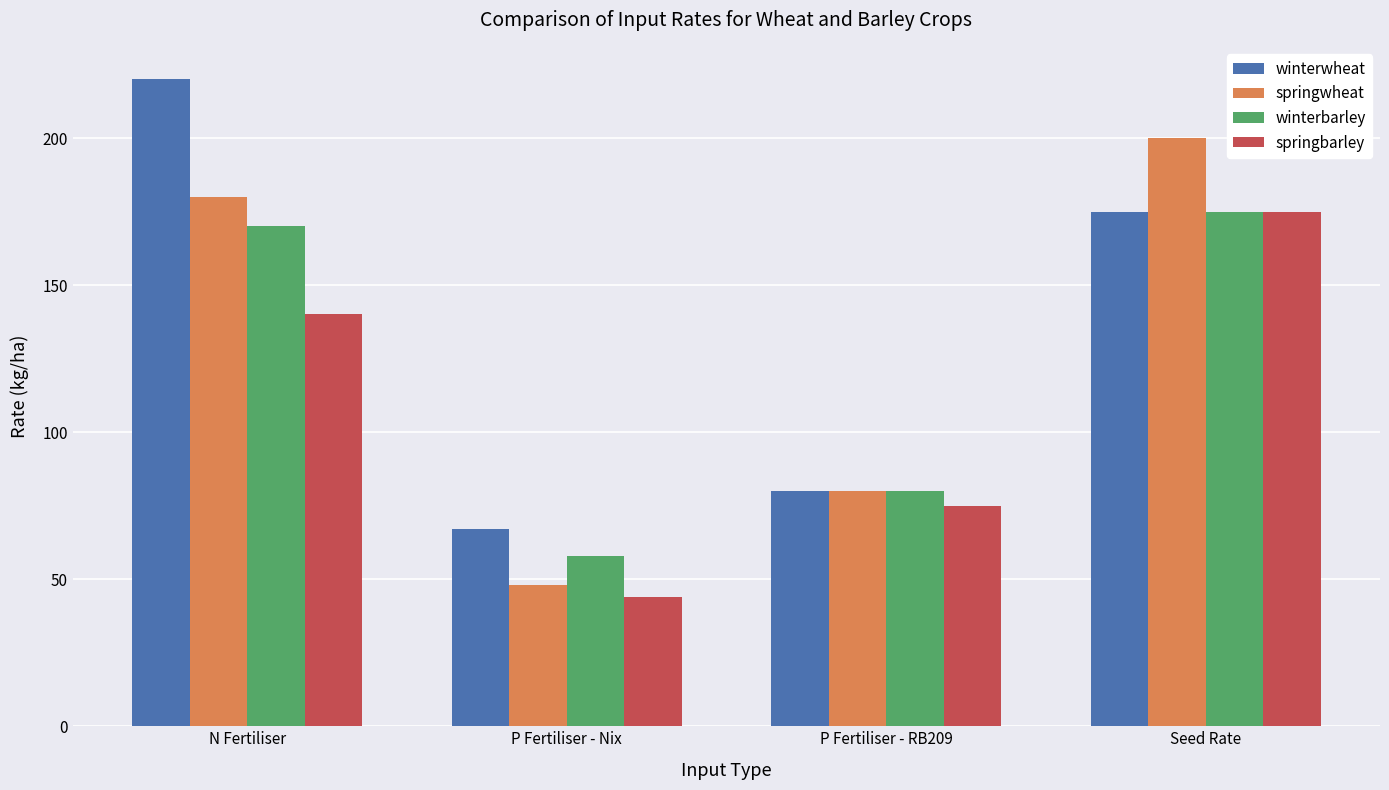

Are the bars grouped side by side (vs. stacked)?

Yes